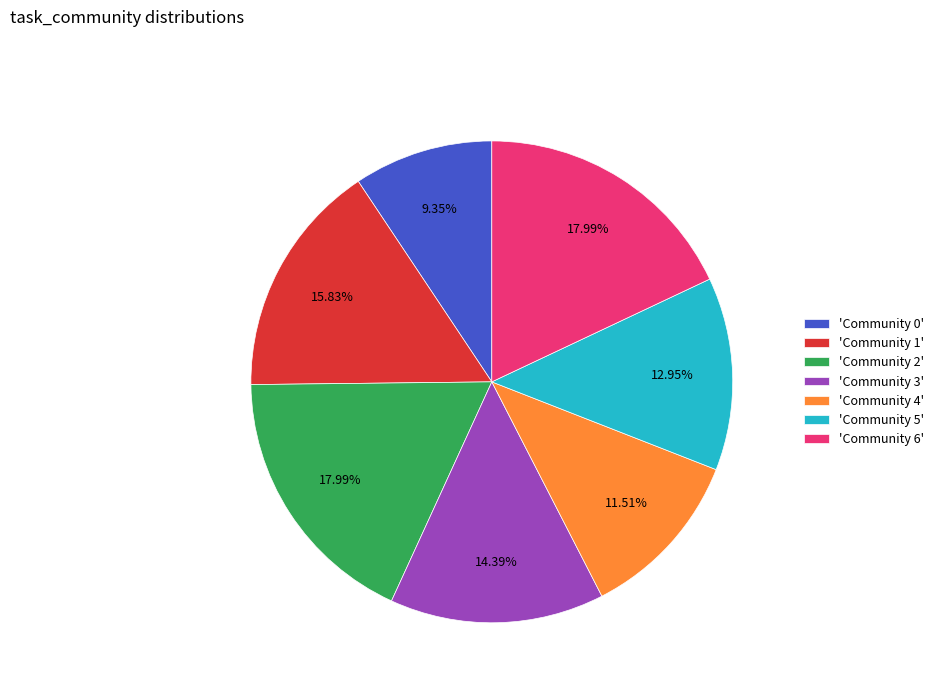

Which has a higher value, 'Community 0' or 'Community 4'?

'Community 4'